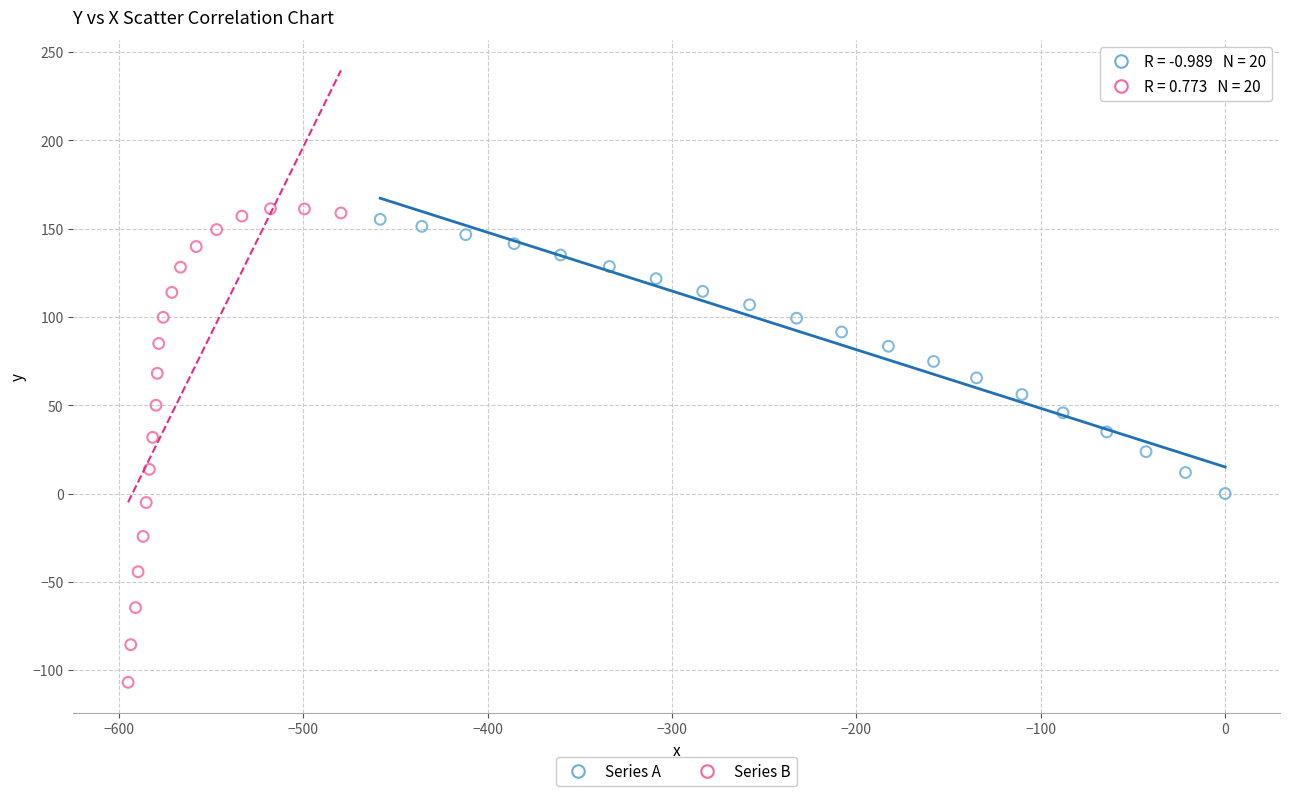

Which series has the largest Y range (max minus min)?

Series B